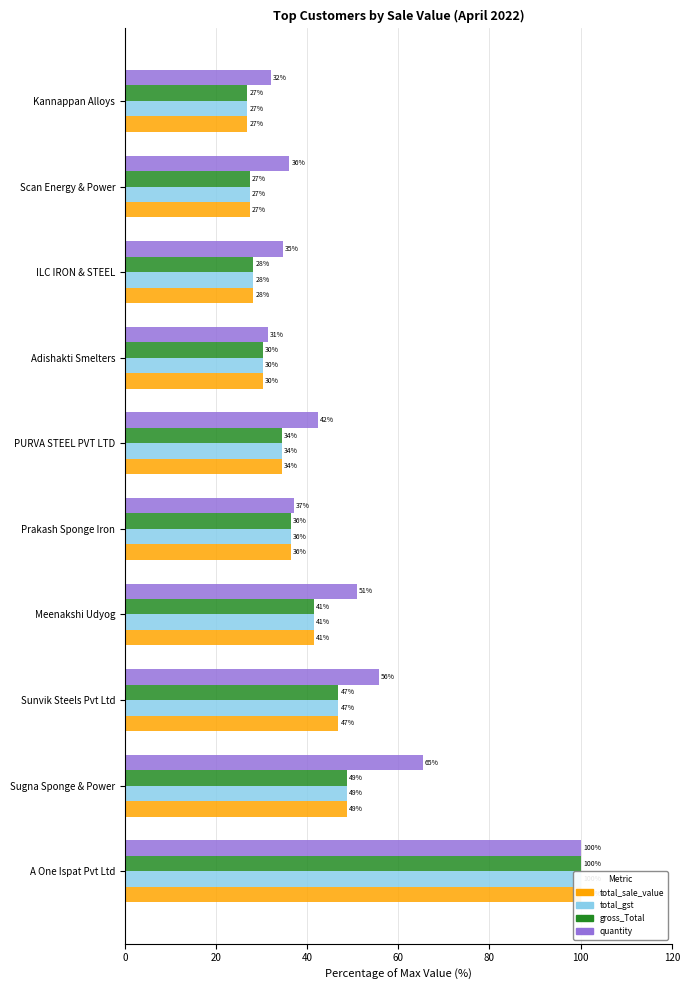

Are the bars horizontal?

Yes